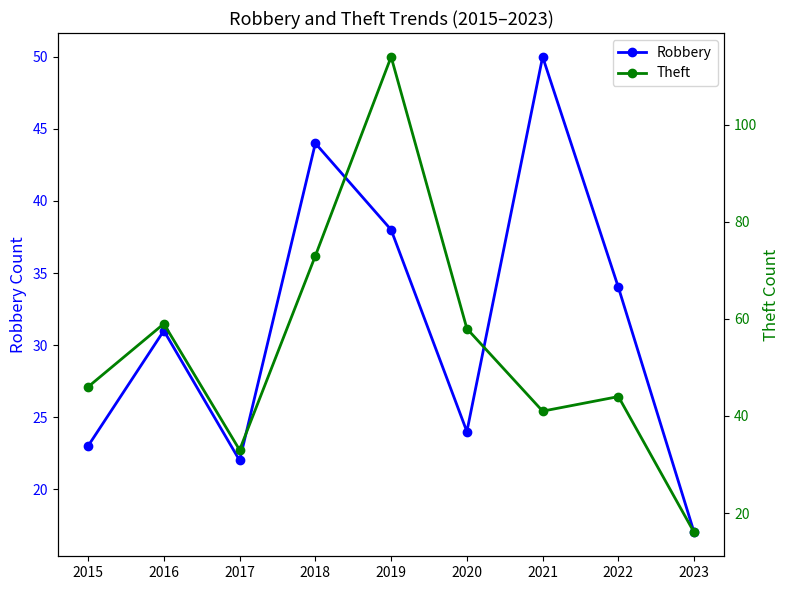

What is the difference between the Robbery values at 2015 and 2018?

21